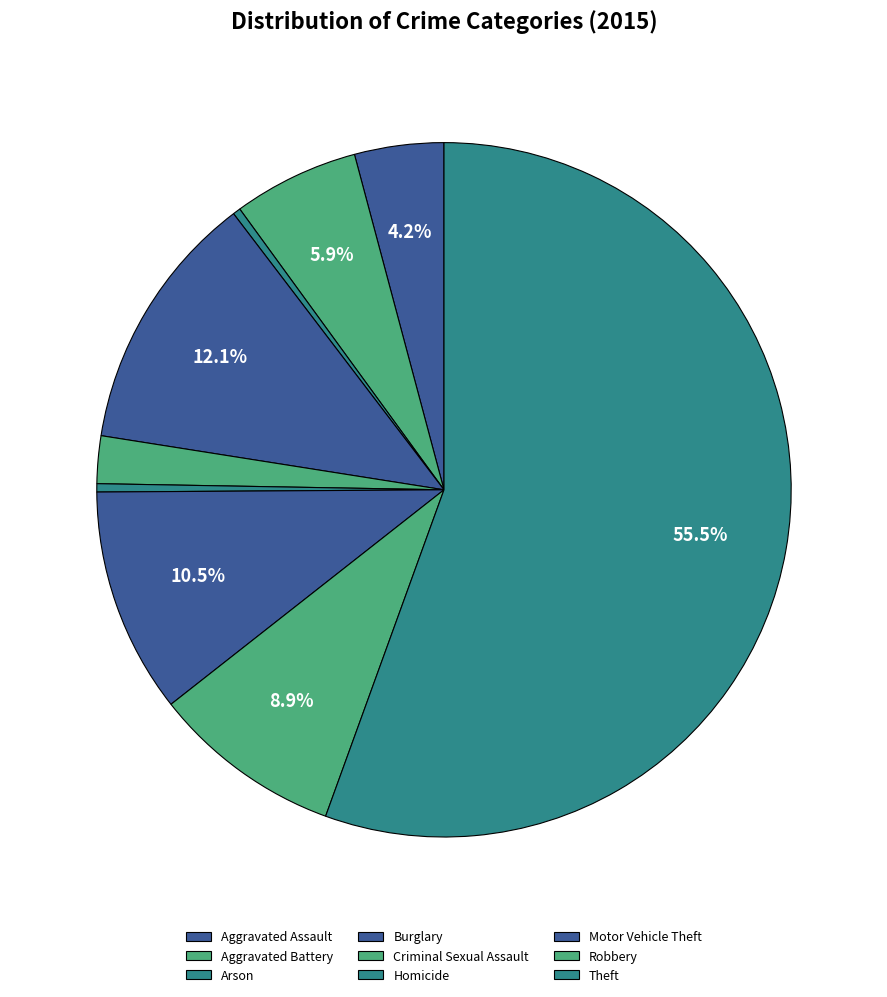

Is it true that Motor Vehicle Theft is 10% of the pie?

True